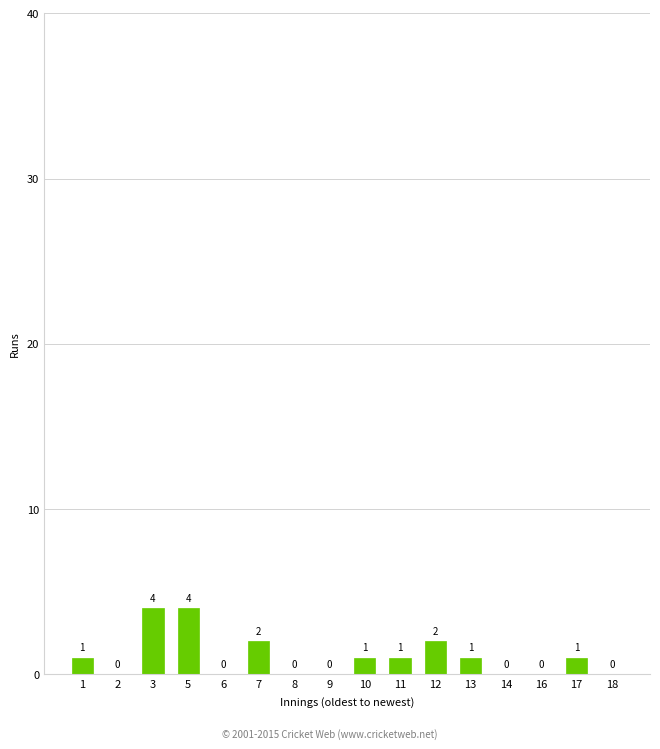

What is the difference between the values at 13 and 6?

1